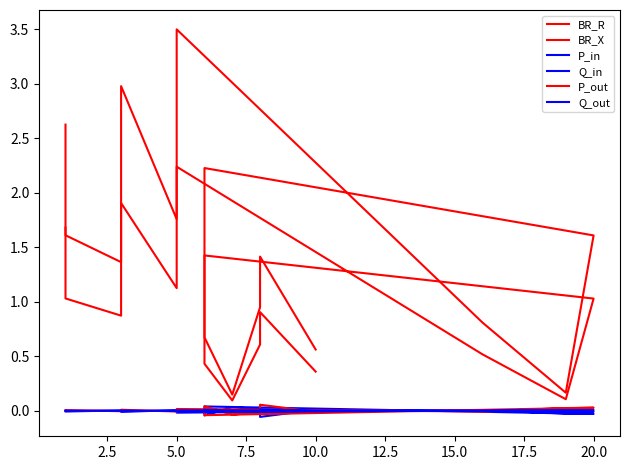

What is the difference between the highest and lowest values at 10.0?

0.6